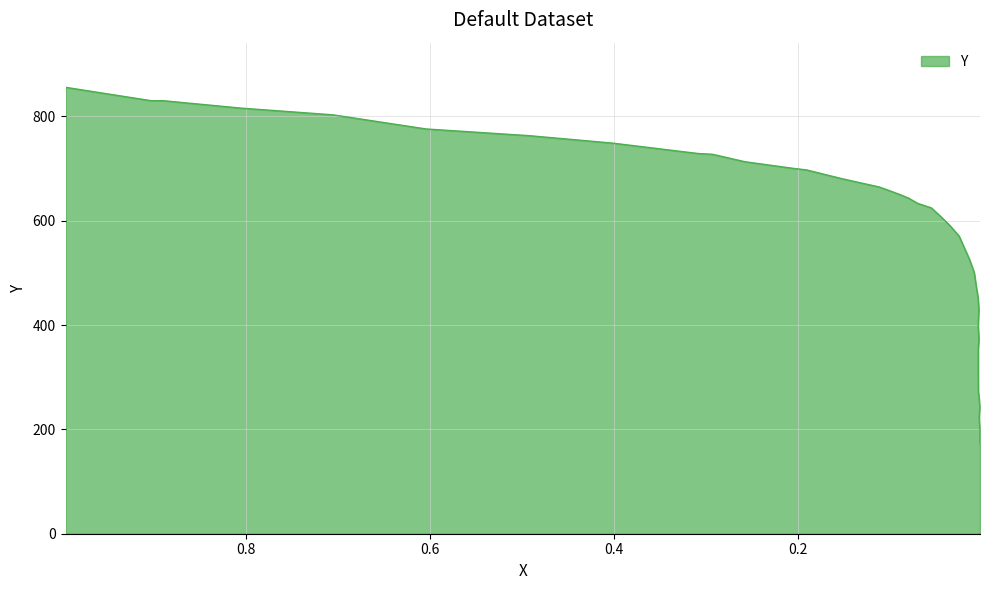

What is the ratio of the value at 0.7056 to the value at 0.004?

1.8